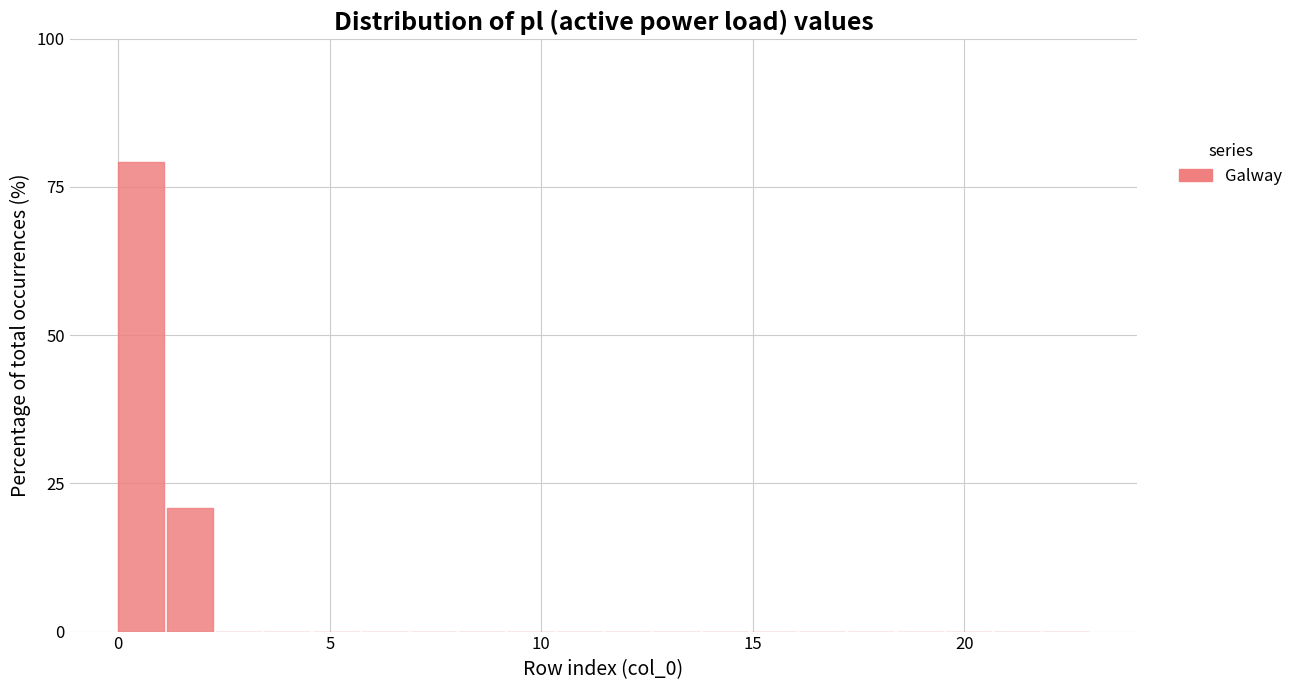

Around what value on the x-axis is the tallest bar? Give the approximate position of its centre, as read against the axis.

0.5